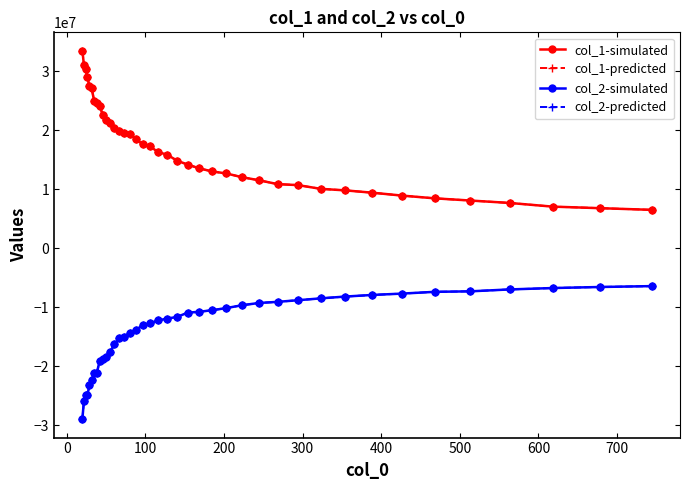

Reading left to right, extract all data points from this chart.

col_1-simulated: 33430130.3	31067014.6	30308952.2	28973221.8	27374669.9	27113529.0	24967924.5	24567638.7	24149603.0	22471940.4	21690766.2	21237202.0	20332201.4	19906107.0	19446874.0	19347441.2	18436893.9	17588430.3	17253865.3	16225336.8	15853177.0	14814640.5	14152782.2	13503642.6	12984259.6	12643967.3	12014270.5	11493219.3	10836761.6	10668262.1	10040802.3	9777972.7	9386016.4	8894628.2	8430693.3	8057415.6	7649023.3	7025889.8	6763289.6	6480082.5
col_1-predicted: 33430130.3	31067014.6	30308952.2	28973221.8	27374669.9	27113529.0	24967924.5	24567638.7	24149603.0	22471940.4	21690766.2	21237202.0	20332201.4	19906107.0	19446874.0	19347441.2	18436893.9	17588430.3	17253865.3	16225336.8	15853177.0	14814640.5	14152782.2	13503642.6	12984259.6	12643967.3	12014270.5	11493219.3	10836761.6	10668262.1	10040802.3	9777972.7	9386016.4	8894628.2	8430693.3	8057415.6	7649023.3	7025889.8	6763289.6	6480082.5
col_2-simulated: -28979249.2	-25921915.4	-24934320.9	-24857216.4	-23273547.3	-22426883.0	-21162604.5	-21209834.6	-19103697.0	-18811061.6	-18411236.9	-17553424.9	-16289690.9	-15288230.8	-15144869.6	-14306707.6	-13852250.3	-13086331.3	-12728475.3	-12258508.2	-11933679.9	-11674573.0	-10940524.1	-10786701.8	-10522365.2	-10157197.3	-9685591.6	-9297473.2	-9106904.9	-8829604.5	-8517179.8	-8211302.6	-7937171.0	-7709042.4	-7410550.3	-7325104.4	-7002399.2	-6767803.4	-6590317.4	-6439806.3
col_2-predicted: -28979249.2	-25921915.4	-24934320.9	-24857216.4	-23273547.3	-22426883.0	-21162604.5	-21209834.6	-19103697.0	-18811061.6	-18411236.9	-17553424.9	-16289690.9	-15288230.8	-15144869.6	-14306707.6	-13852250.3	-13086331.3	-12728475.3	-12258508.2	-11933679.9	-11674573.0	-10940524.1	-10786701.8	-10522365.2	-10157197.3	-9685591.6	-9297473.2	-9106904.9	-8829604.5	-8517179.8	-8211302.6	-7937171.0	-7709042.4	-7410550.3	-7325104.4	-7002399.2	-6767803.4	-6590317.4	-6439806.3